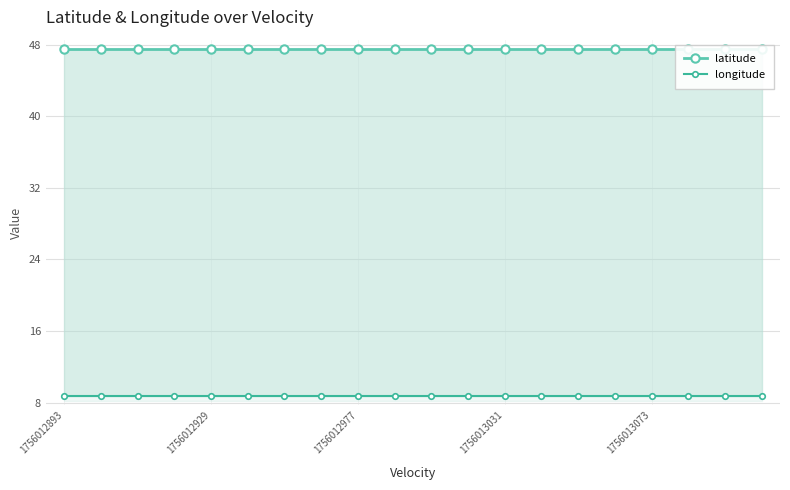

Is the value of latitude at 1756012929 greater than the value of longitude at 12?

Yes